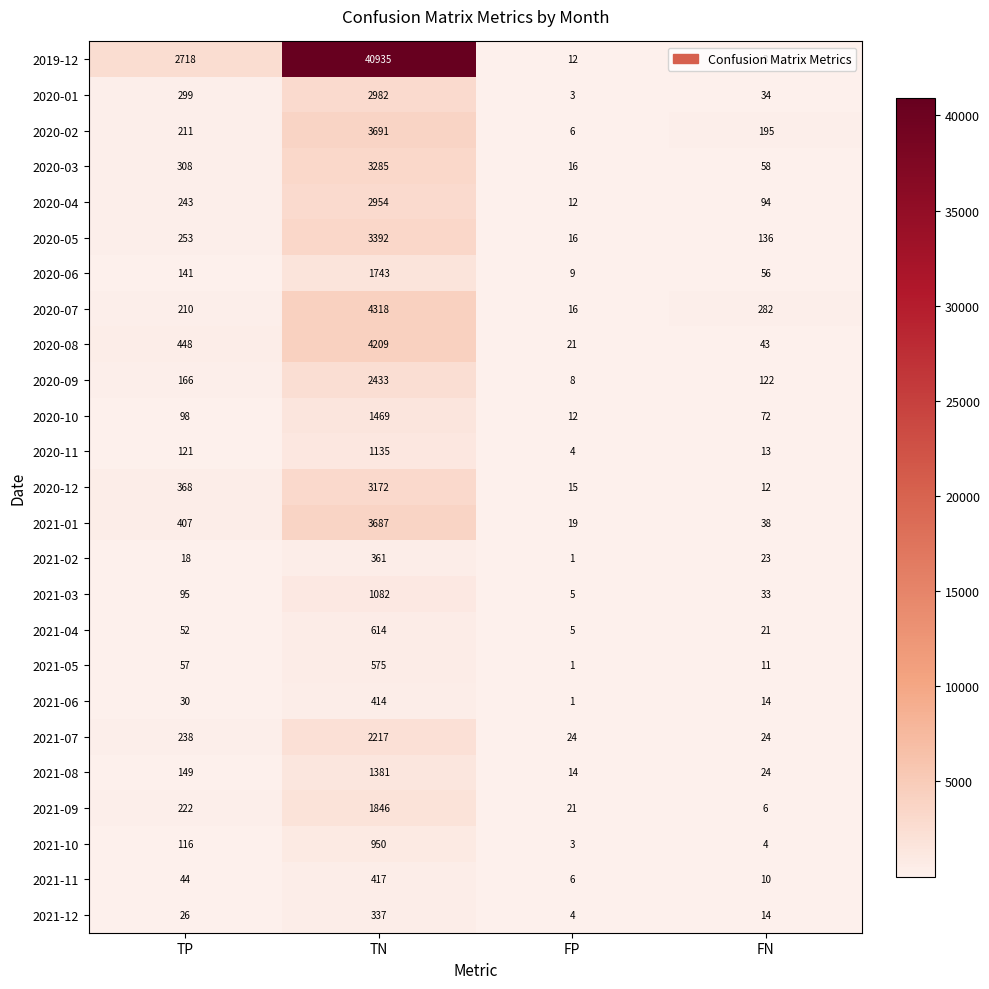

What is the sum of the 2020-09 values at FP and TP?

174